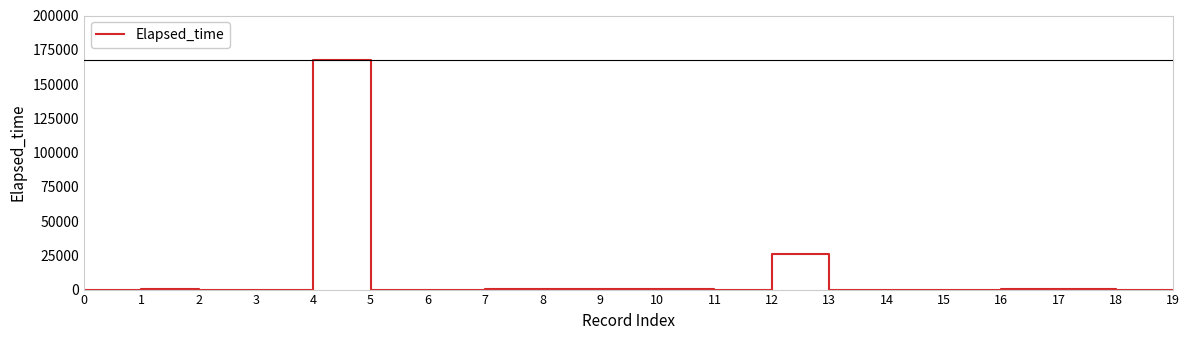

What is the greatest value displayed?

167170